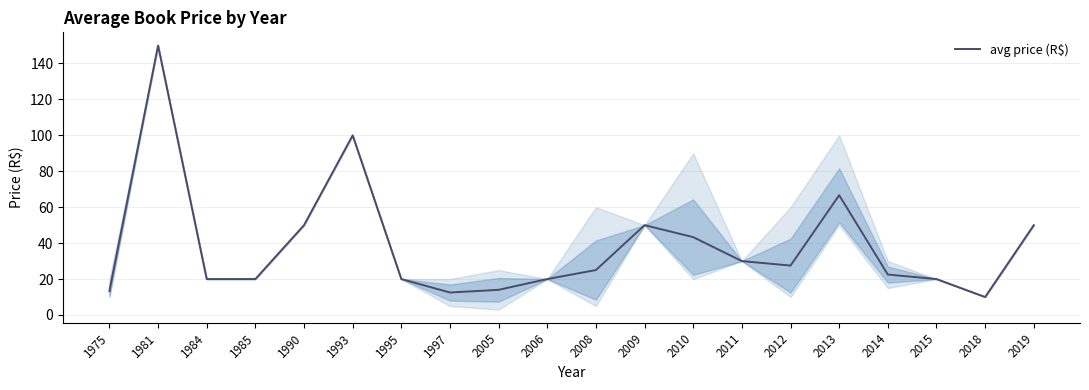

Which has a higher value, 2015 or 1993?

1993